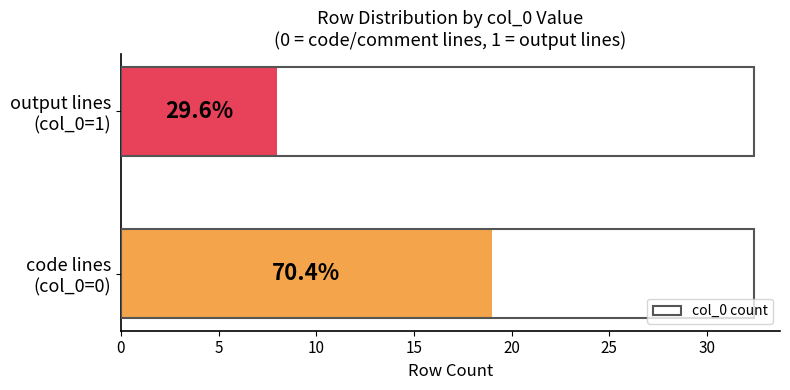

What is the sum of all values?

27